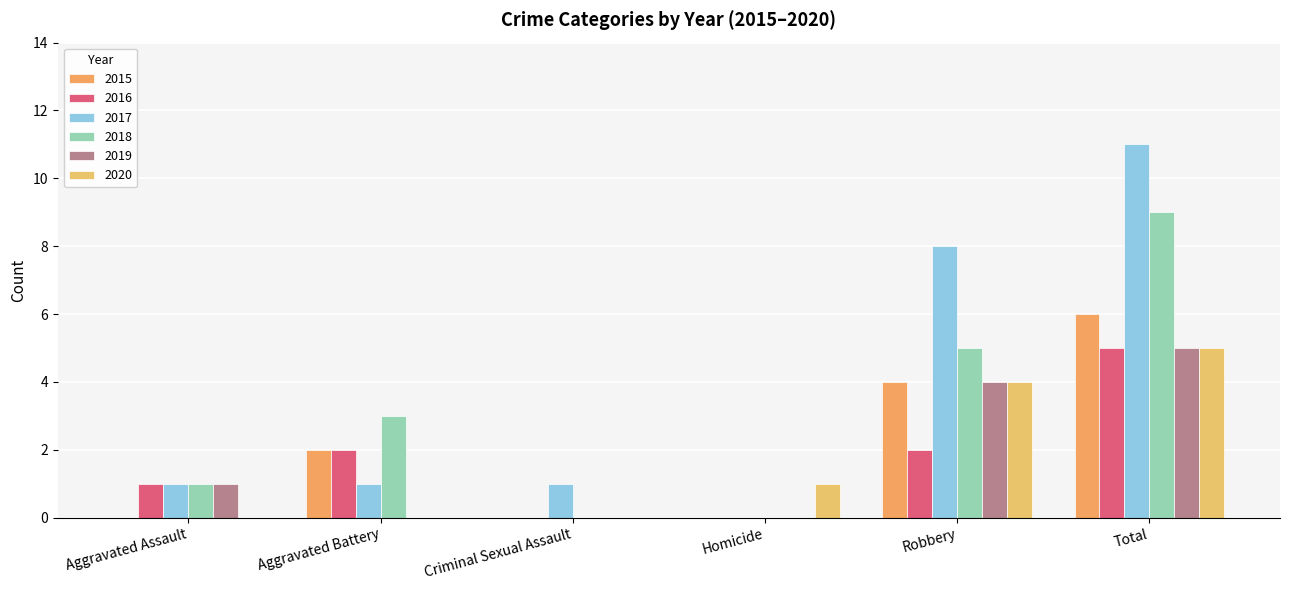

What are all the series names shown in the legend?

2015, 2016, 2017, 2018, 2019, 2020